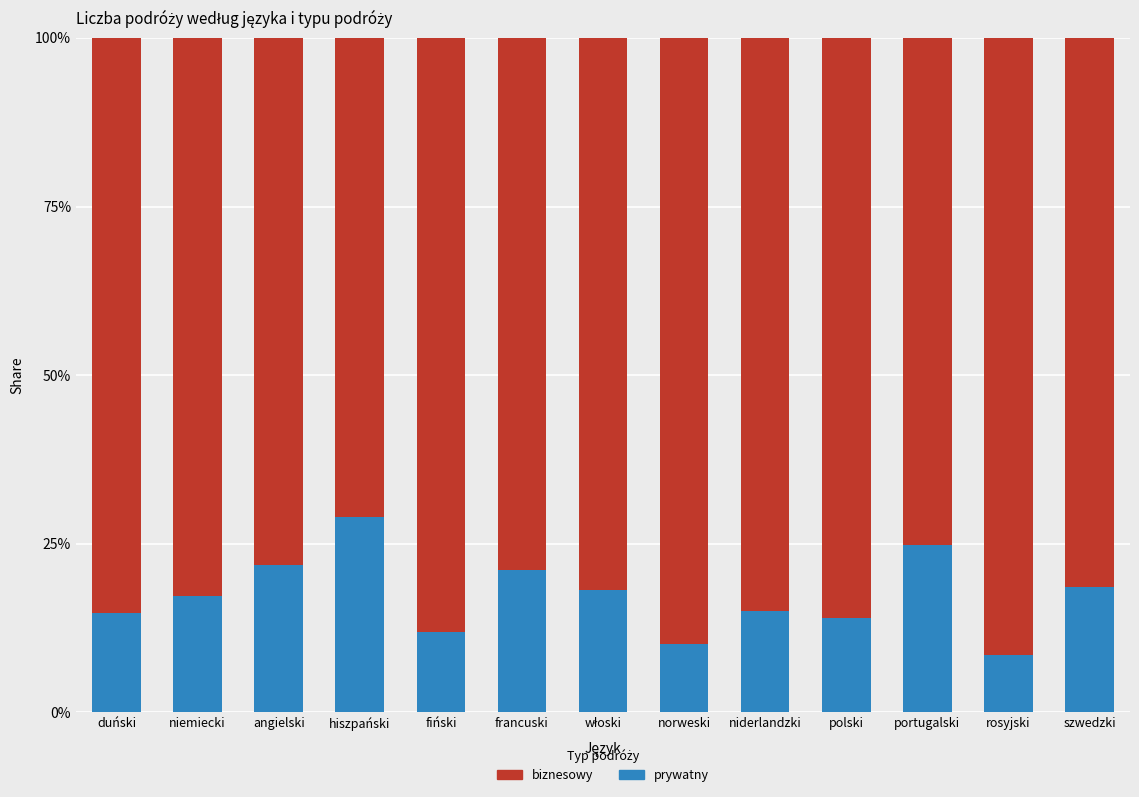

What is the sum of all biznesowy values?

10.7